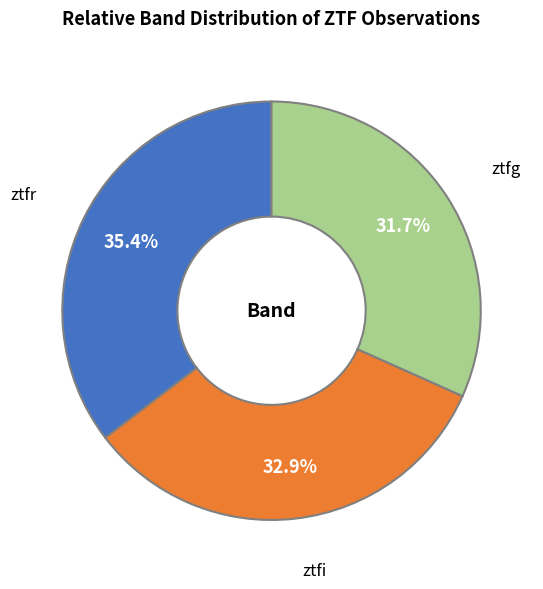

Is it true that ztfi is 33% of the pie?

True